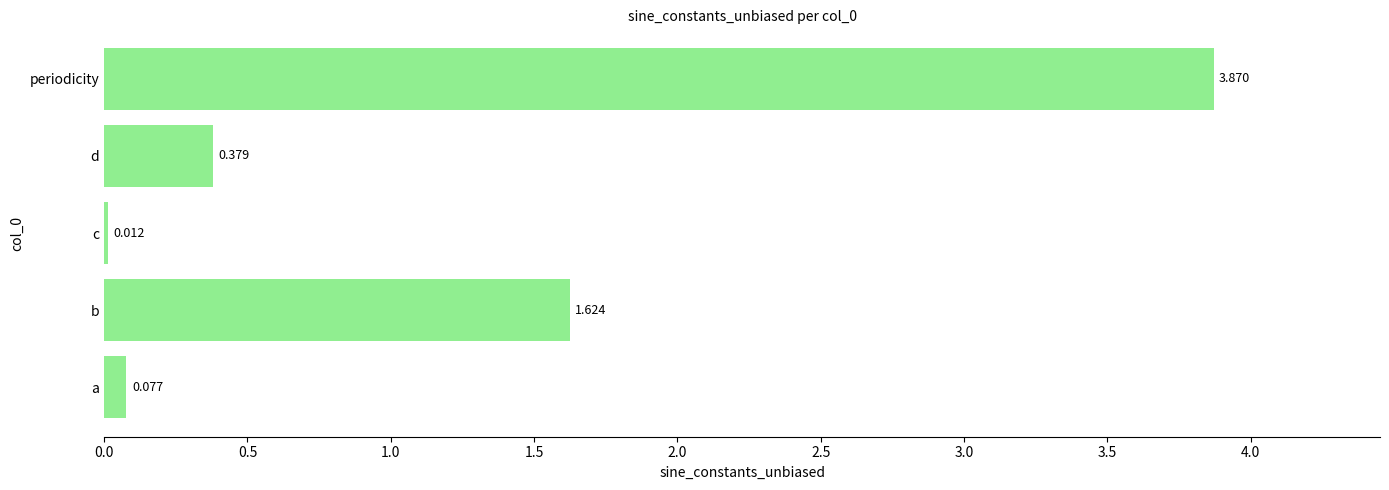

What is the sum of all values?

6.0